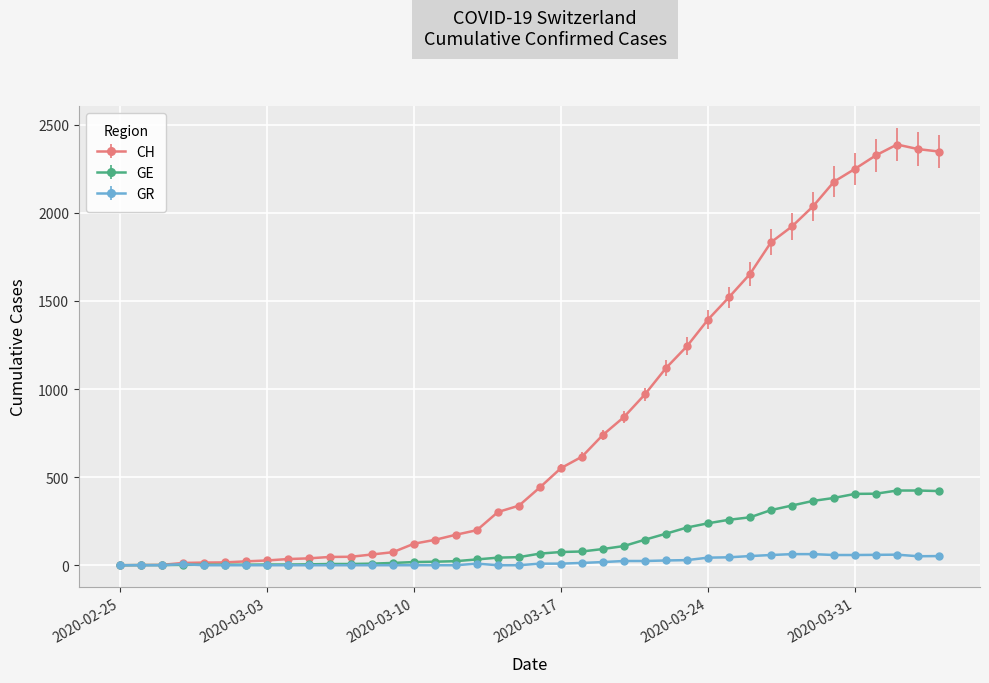

True or false: GR has more than 0 interior local peaks.

True